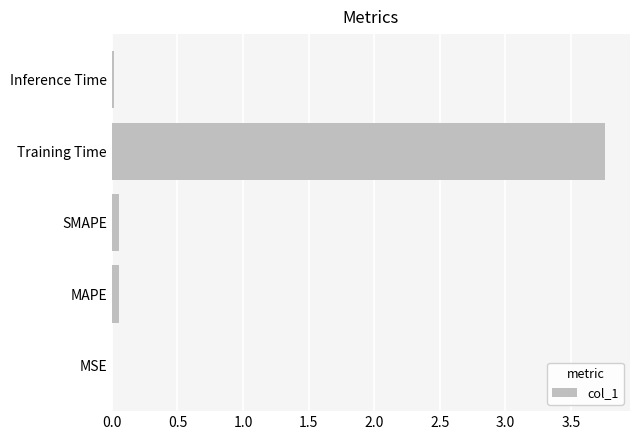

True or false: the data shows 1.2 at Training Time.

False